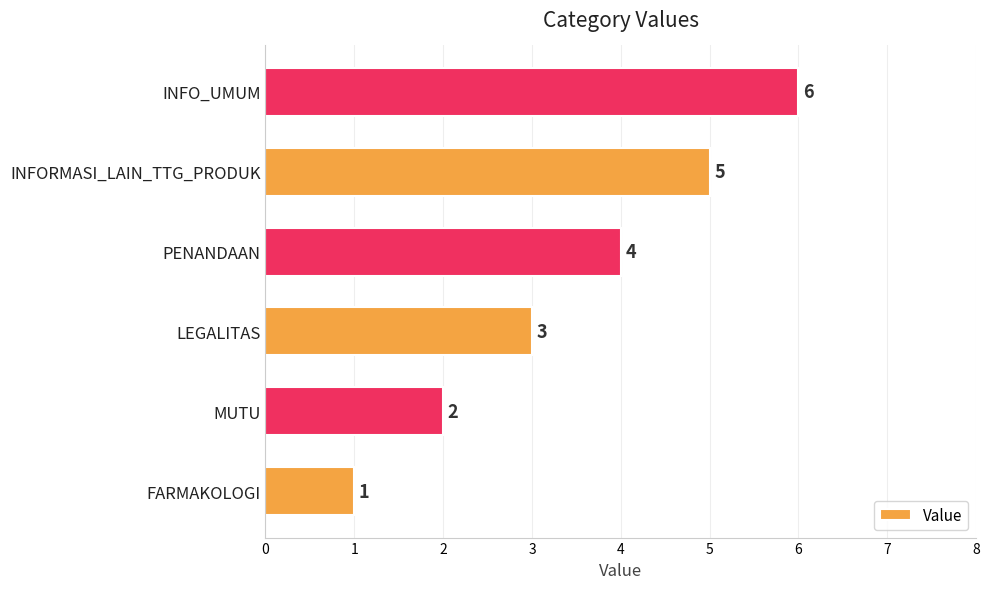

List the labels in order of value, smallest first.

FARMAKOLOGI, MUTU, LEGALITAS, PENANDAAN, INFORMASI_LAIN_TTG_PRODUK, INFO_UMUM